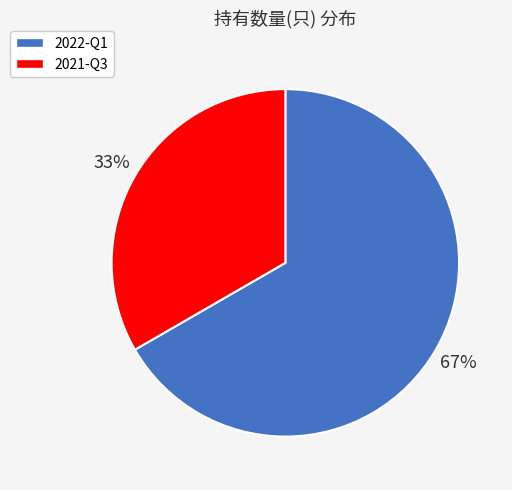

Rank the categories by value from lowest to highest.

2021-Q3, 2022-Q1